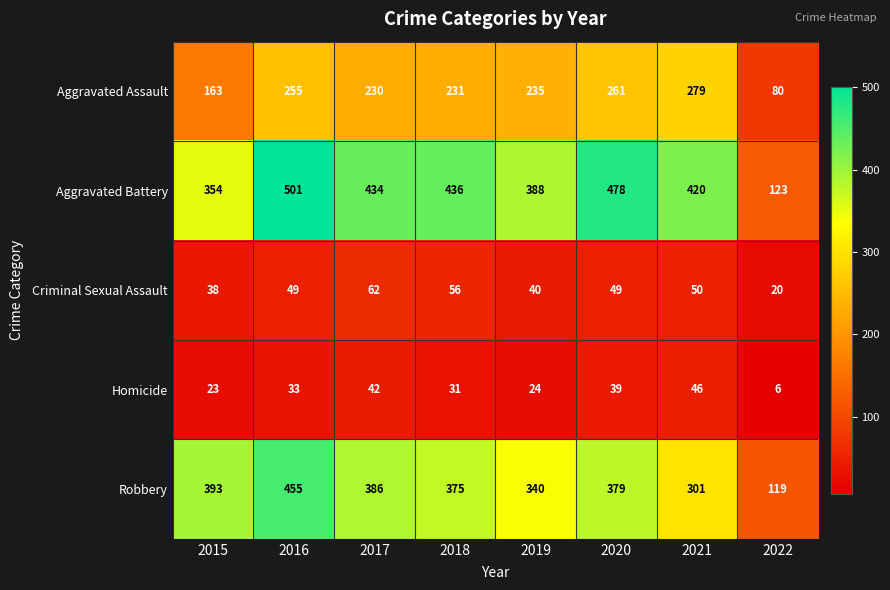

What is the difference between the Aggravated Battery values at 2016 and 2021?

81